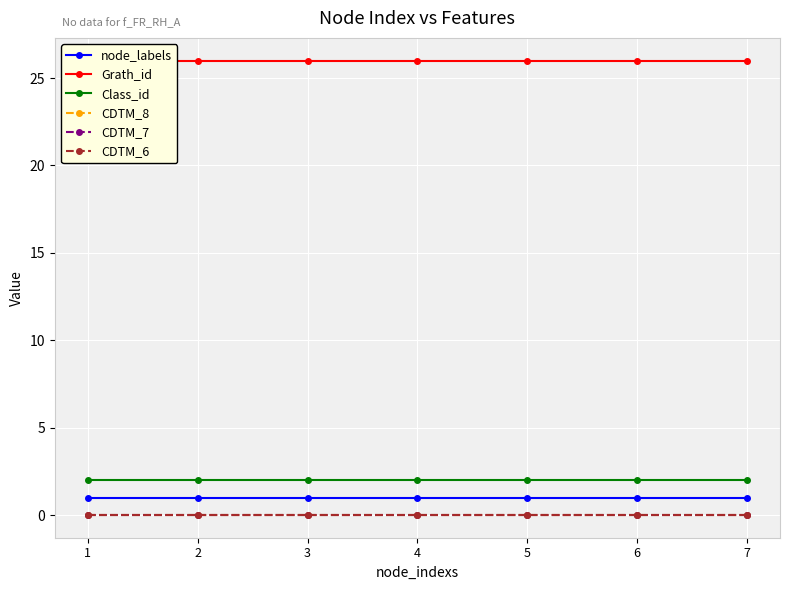

Reading left to right, what are all the values shown in this chart?

node_labels: 1=1	2=1	3=1	4=1	5=1	6=1	7=1
Grath_id: 1=26	2=26	3=26	4=26	5=26	6=26	7=26
Class_id: 1=2	2=2	3=2	4=2	5=2	6=2	7=2
CDTM_8: 1=0	2=0	3=0	4=0	5=0	6=0	7=0
CDTM_7: 1=0	2=0	3=0	4=0	5=0	6=0	7=0
CDTM_6: 1=0	2=0	3=0	4=0	5=0	6=0	7=0